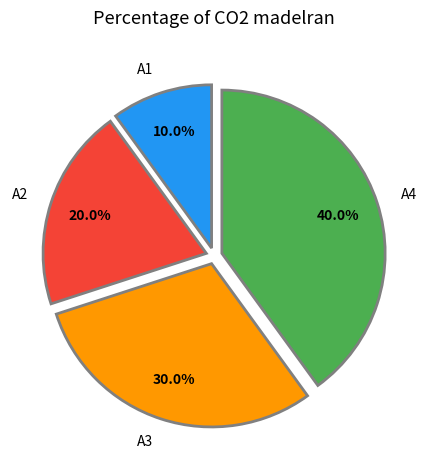

What percentage is the A4 slice, to the nearest percent?

40%